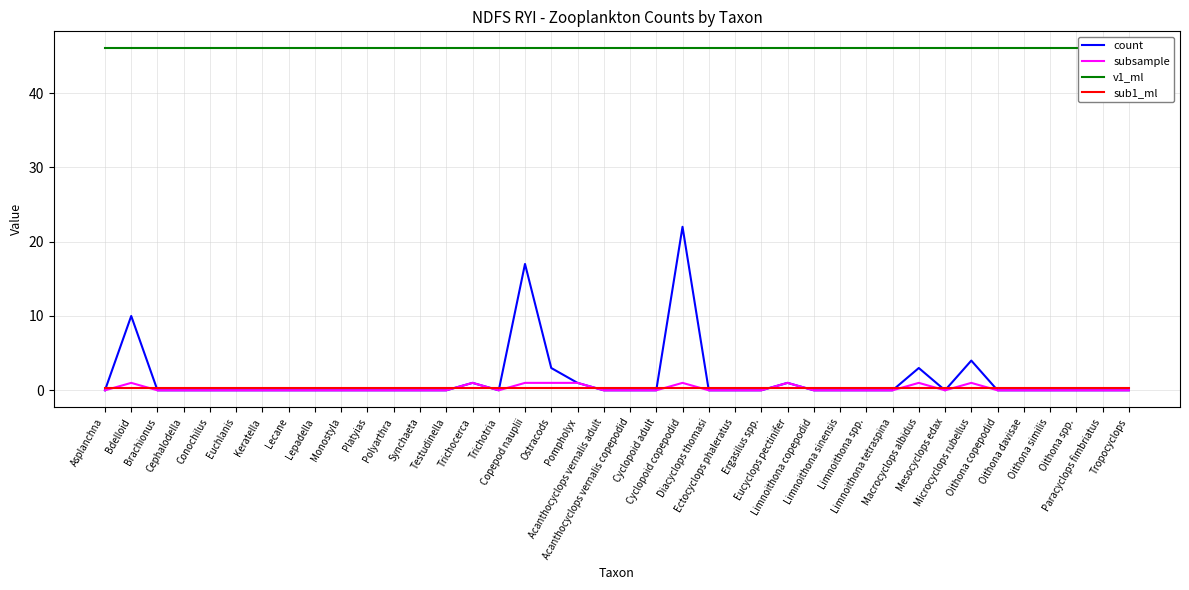

Is it true that subsample equals 0.3 at Polyarthra?

False